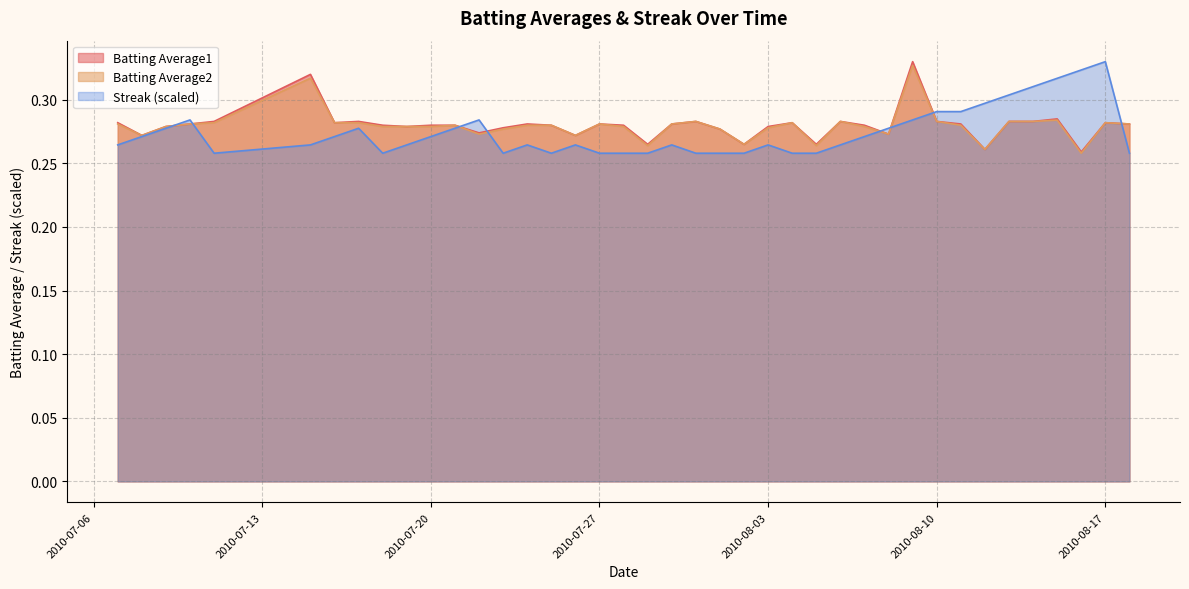

Read the Streak value at 2010-07-23.

0.3